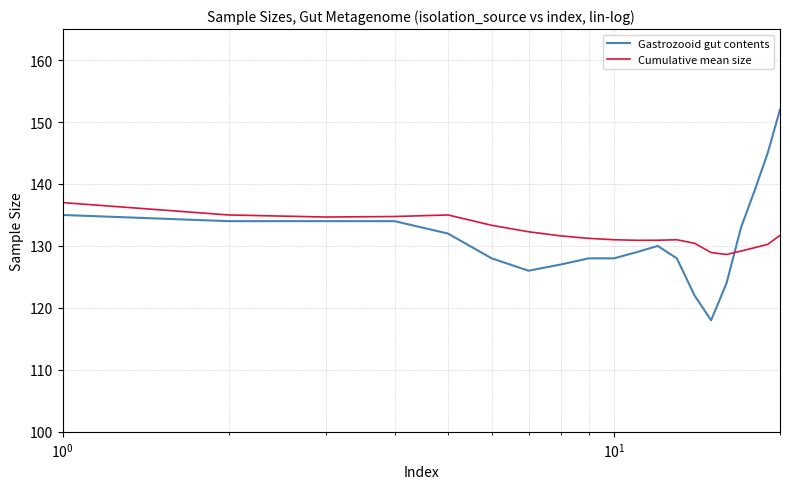

How many categories are shown in the chart?

20